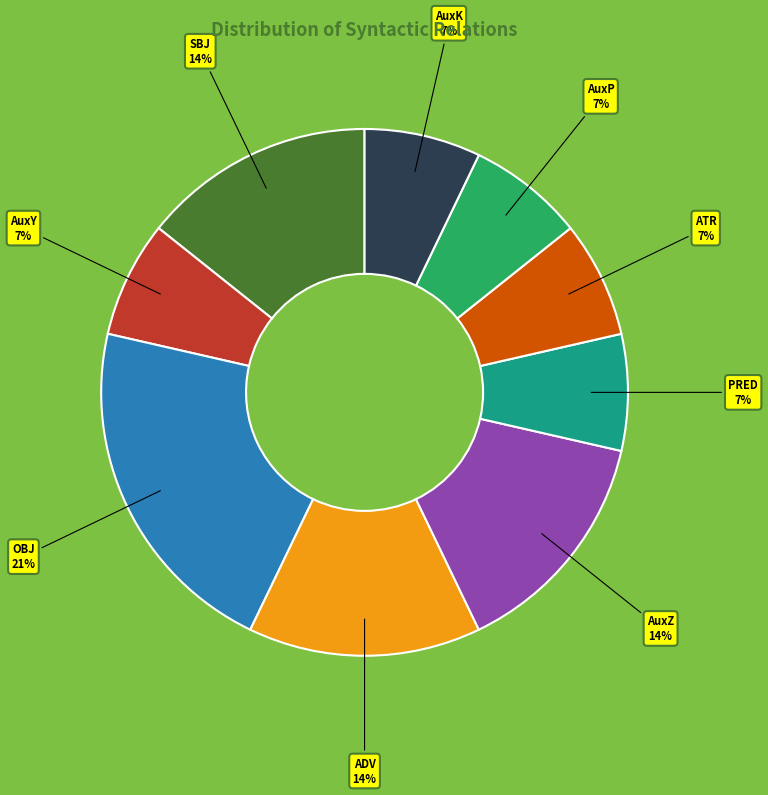

Is the sum of ADV and AuxZ greater than half?

No